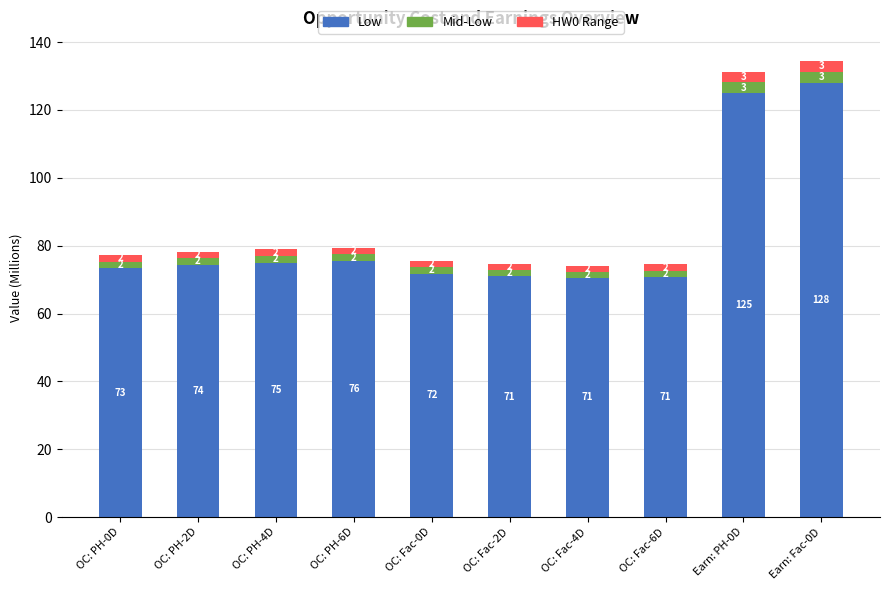

Are the bars horizontal?

No